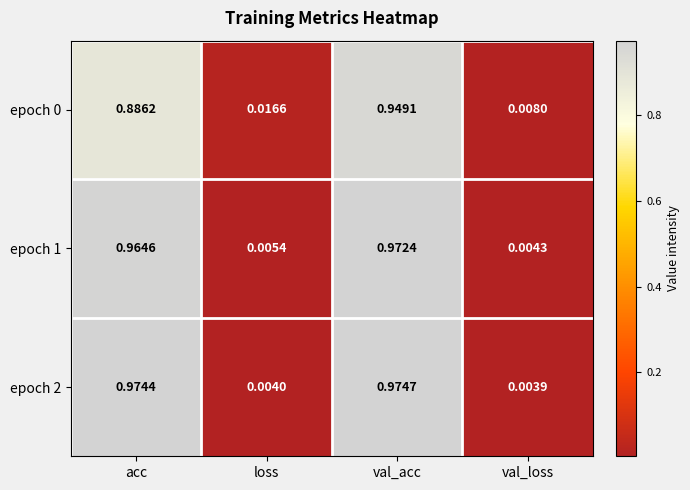

Where is epoch 1 nearest to the value 0?

val_loss